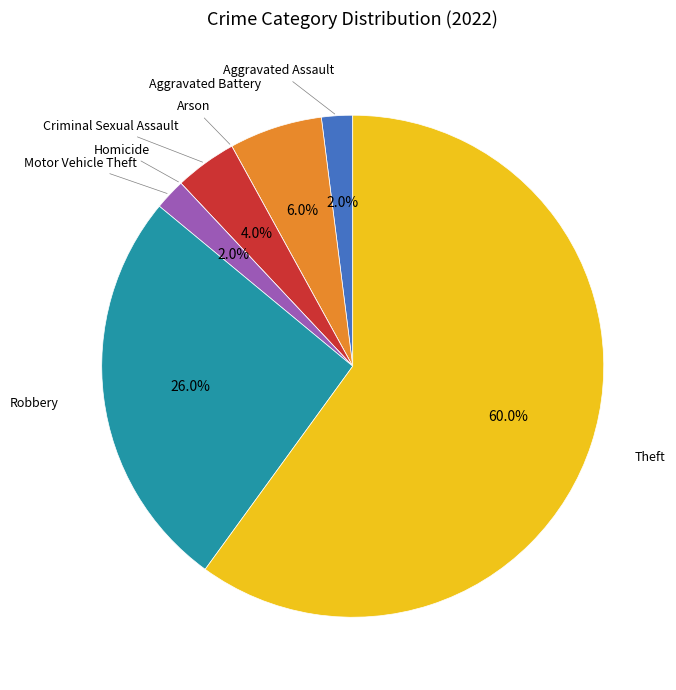

To the nearest percent, what is the combined percentage of Theft and Criminal Sexual Assault?

64%